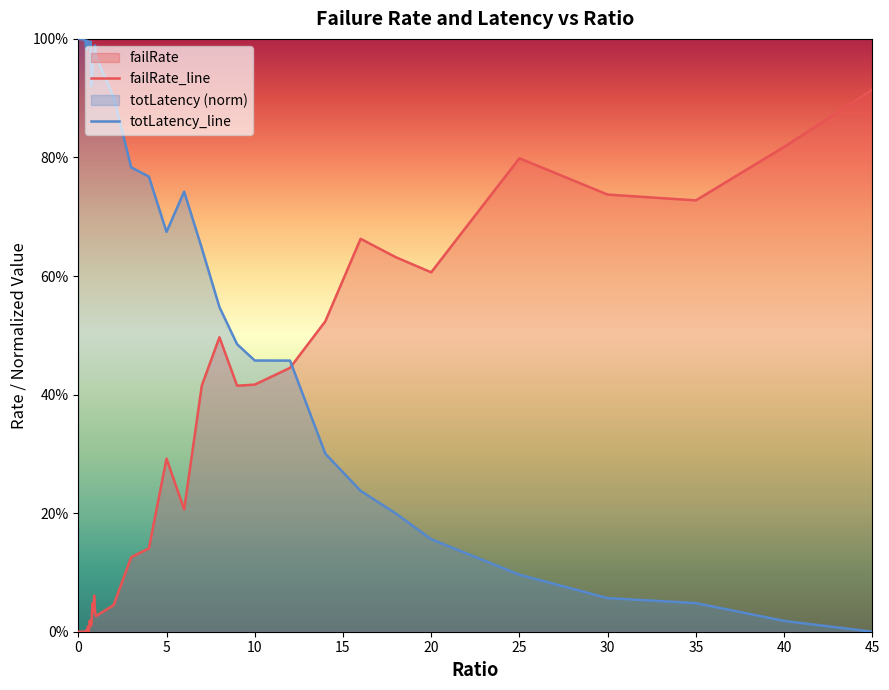

How many times do failRate_line and totLatency_line cross each other?

1